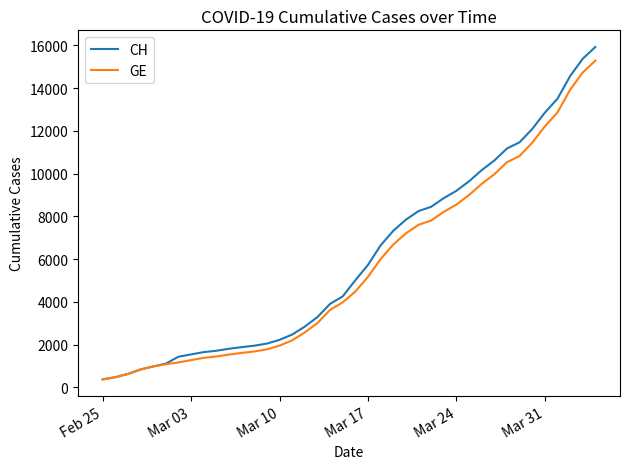

What is the greatest value displayed?

15926